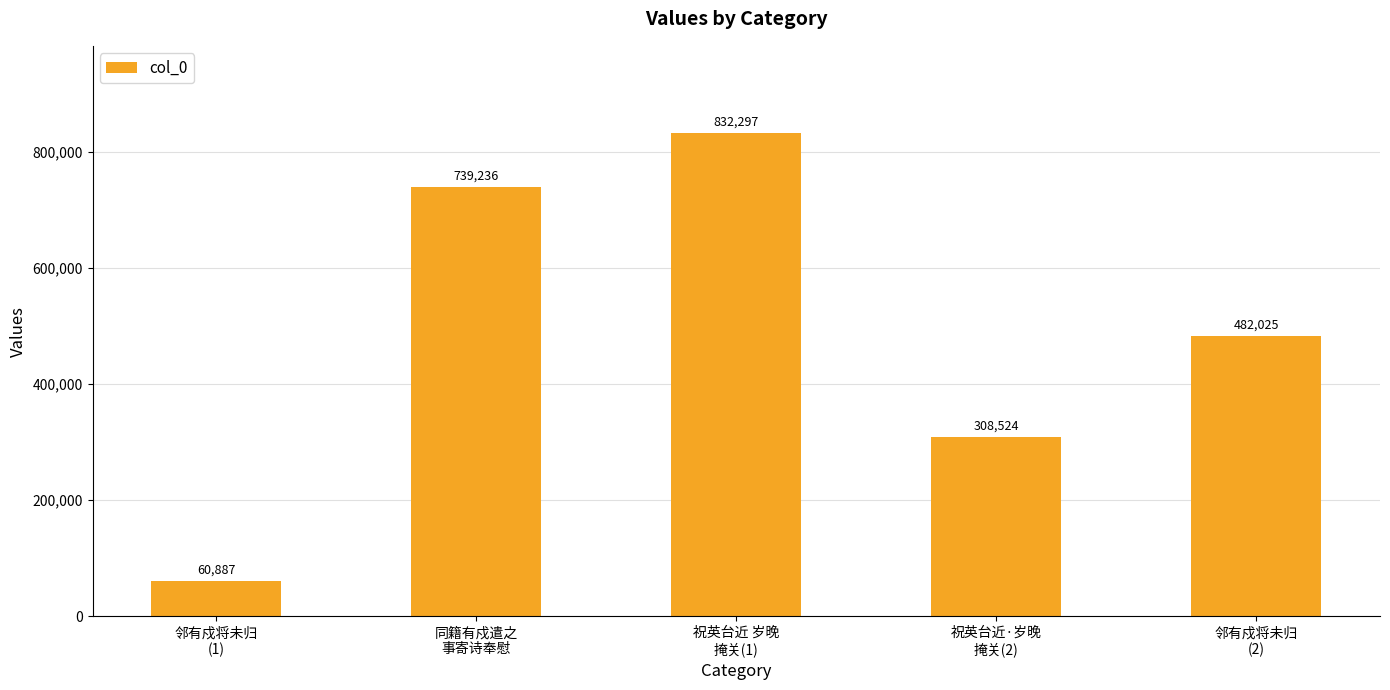

True or false: the data shows 308524 at 祝英台近·岁晚
掩关(2).

True